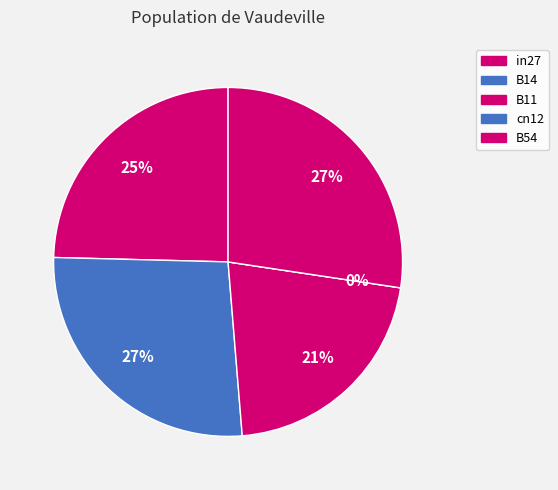

How many segments does this pie chart have?

5